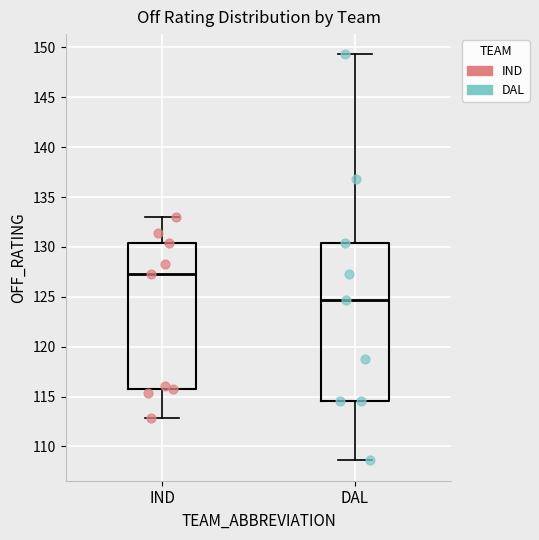

Where does the upper whisker of the box for IND end on the y-axis? The values are not printed on the chart, so give them approximately, as read against the axis.

133.0